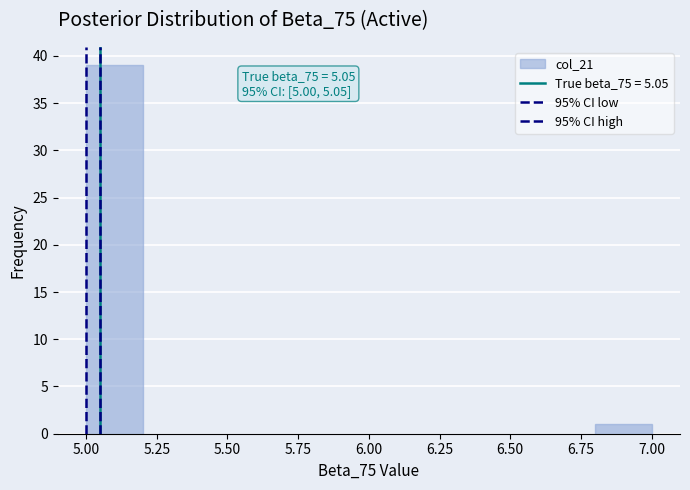

Over which range of the x-axis is the bar tallest?

5.0 to 5.2